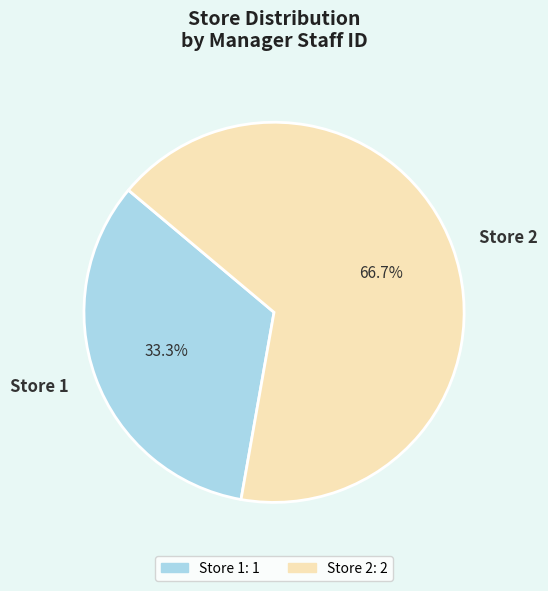

Approximately how many times larger is the value at Store 1 compared to Store 2?

0.5